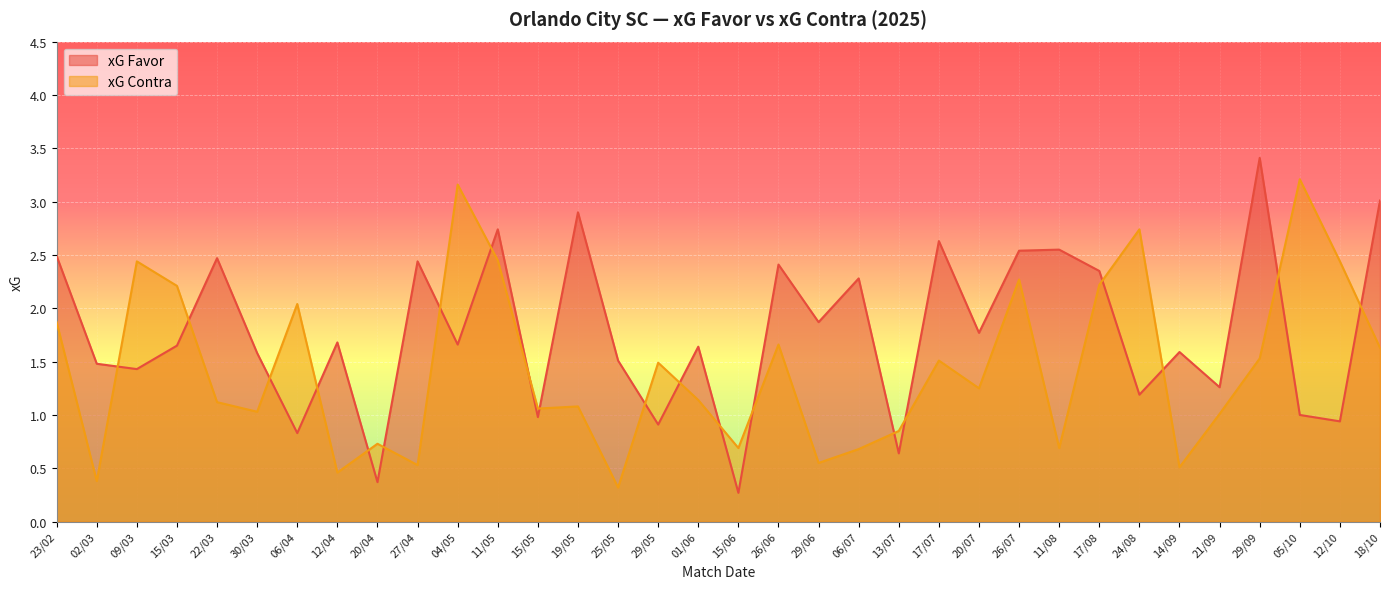

Where is the first local minimum for xG Favor?

09/03